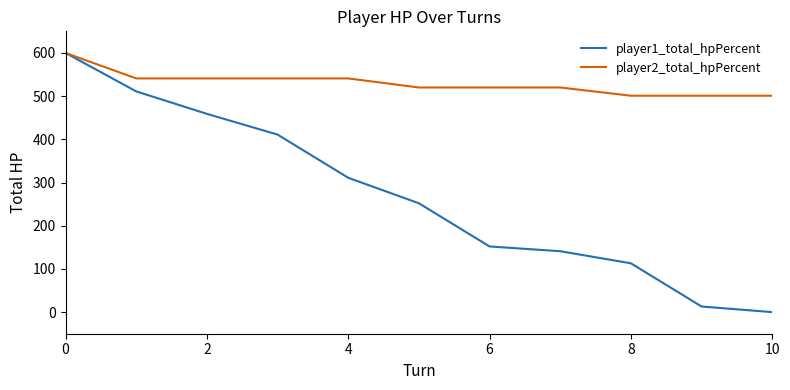

Which series has the widest spread of values?

player1_total_hpPercent